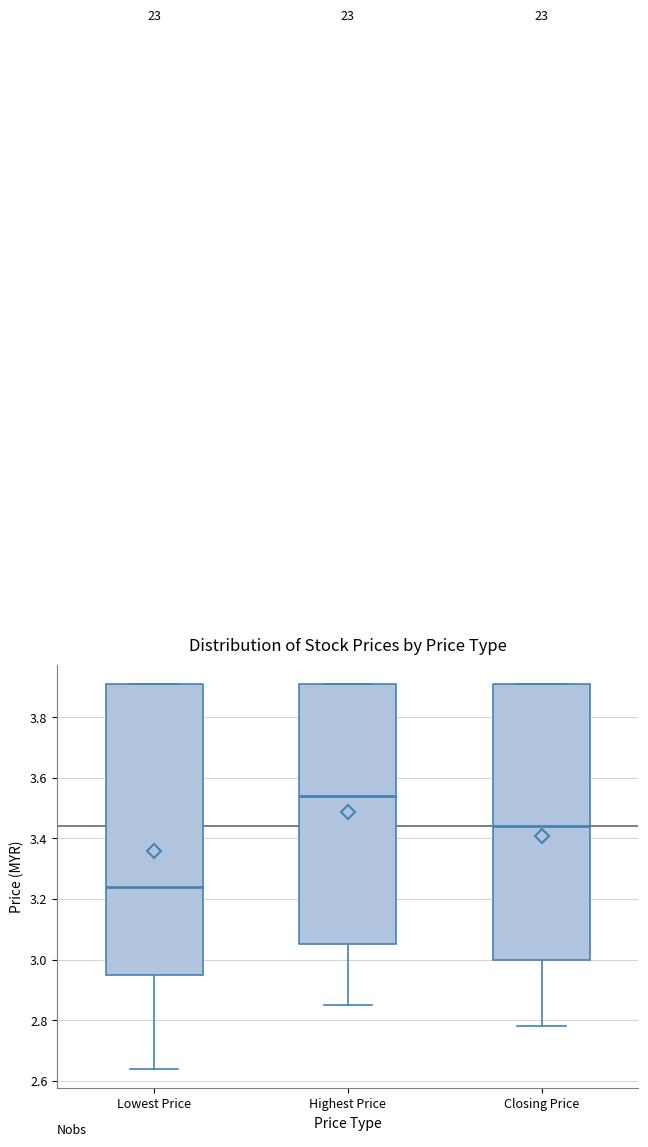

Reading left to right, read every box against the y-axis: the position of its median line, the range the box covers, and the ends of its whiskers. The values are not printed on the chart, so give them approximately, as read against the axis.

Lowest Price: median 3.24, box 2.96 to 3.92, whiskers 2.64 to 3.92
Highest Price: median 3.54, box 3.06 to 3.92, whiskers 2.86 to 3.92
Closing Price: median 3.44, box 3.00 to 3.92, whiskers 2.78 to 3.92